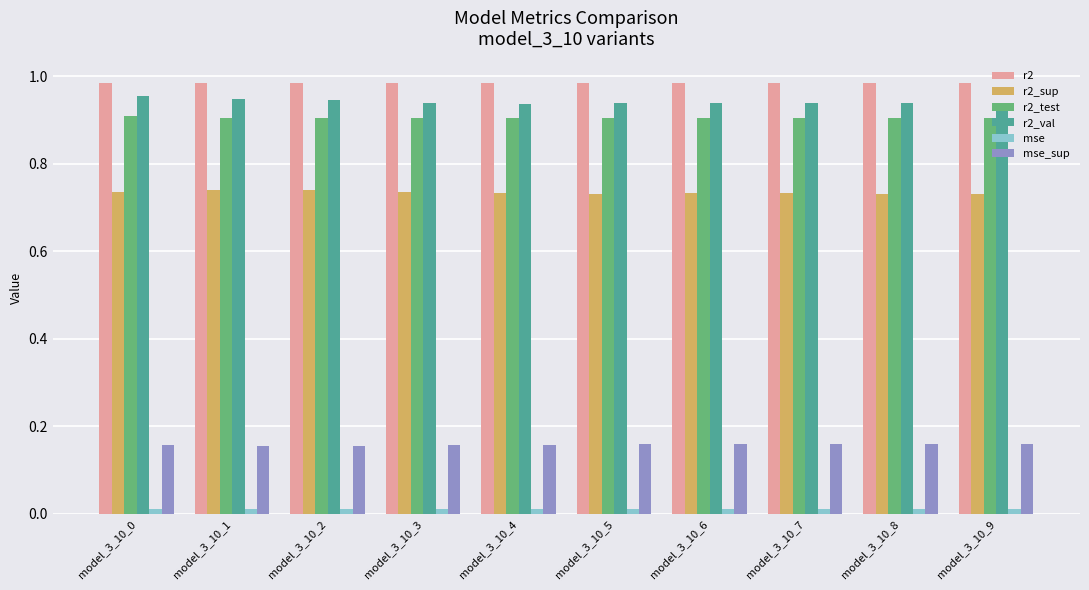

What is the sum of all r2_sup values?

7.3